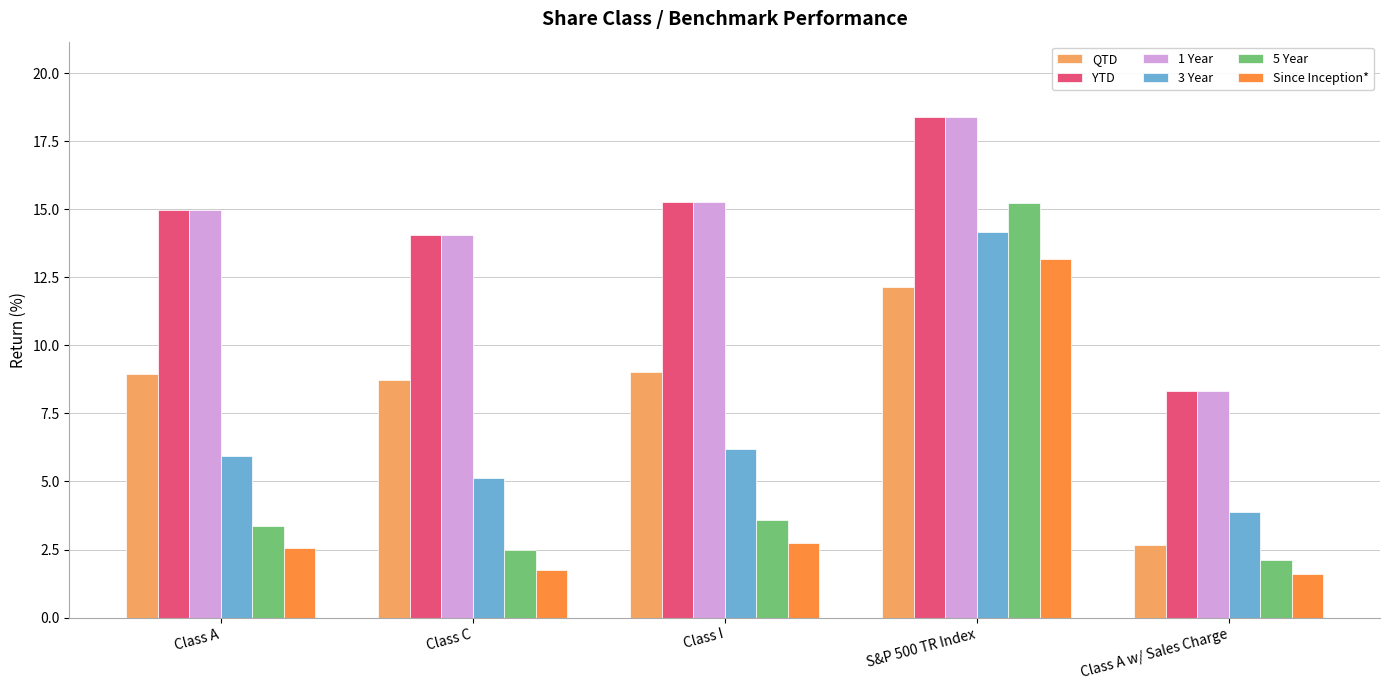

What is the label of the 2nd bar from the right?

S&P 500 TR Index